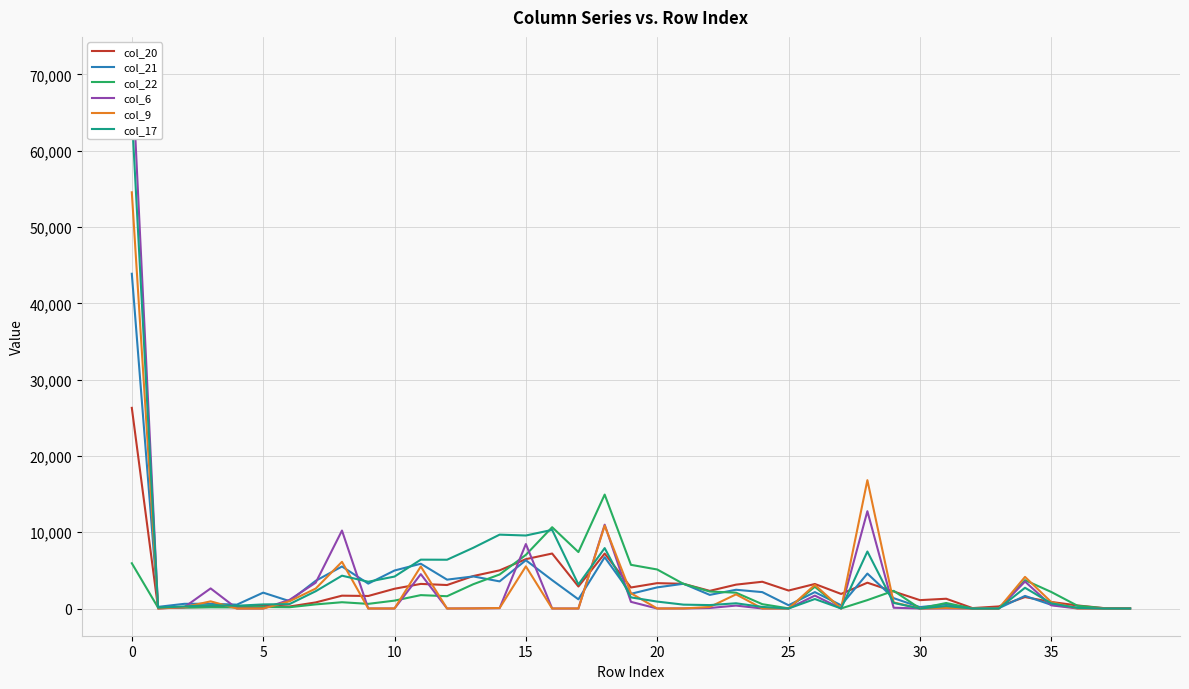

Where does the col_21 series first go above 1926?

0